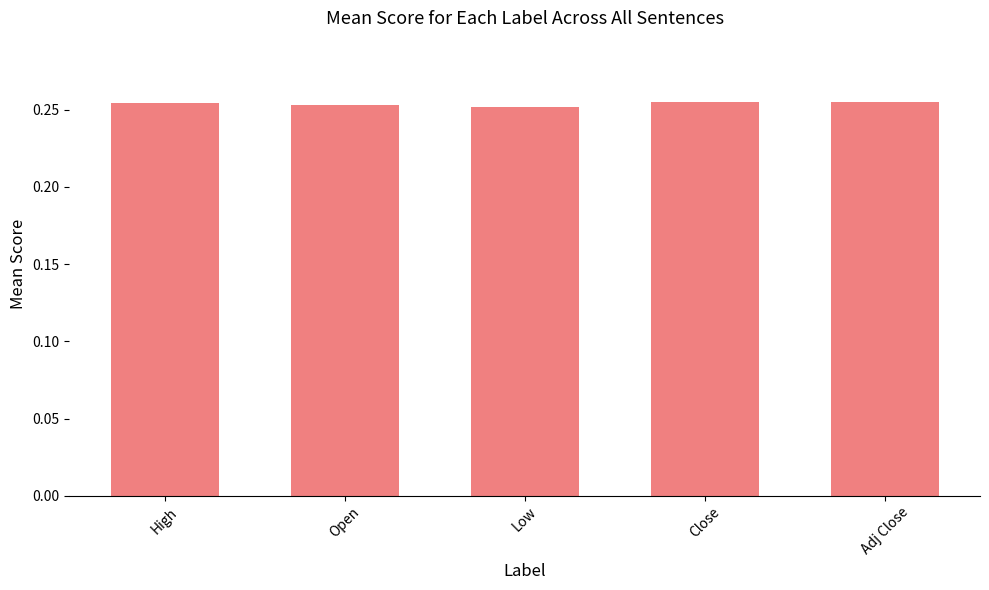

What is the sum of the values at Low and High?

0.5